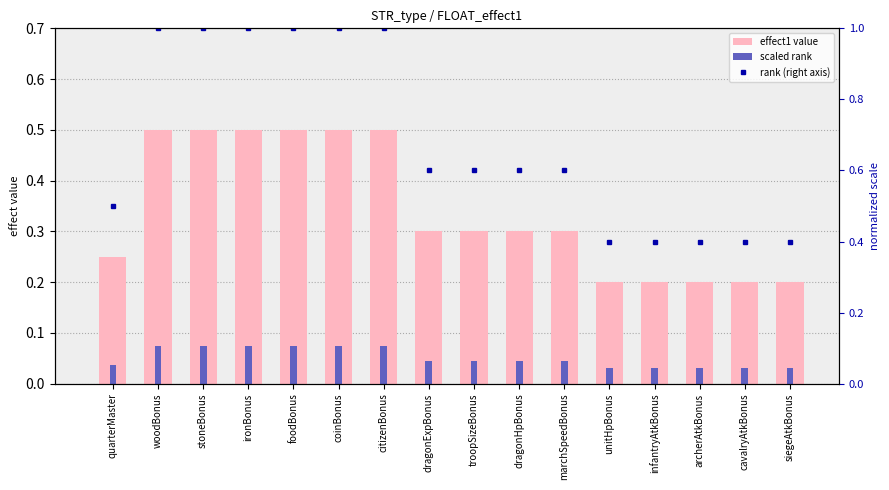

How many categories are shown in the chart?

16